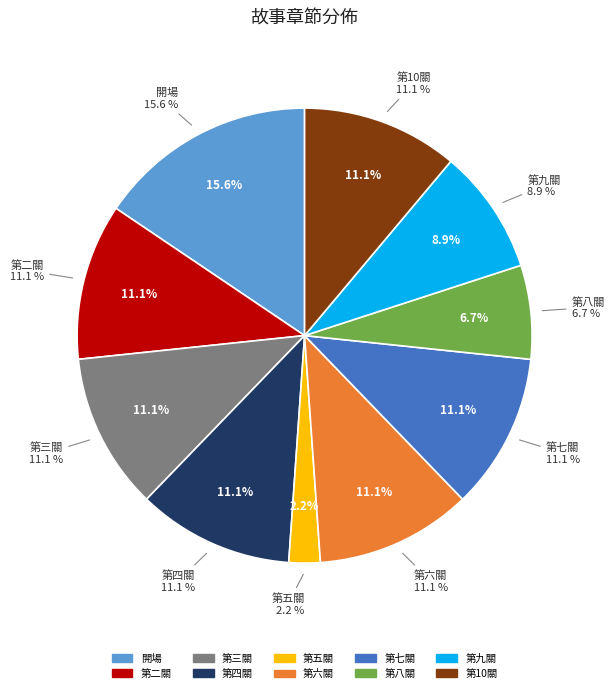

True or false: 開場 accounts for 16% of the total.

True